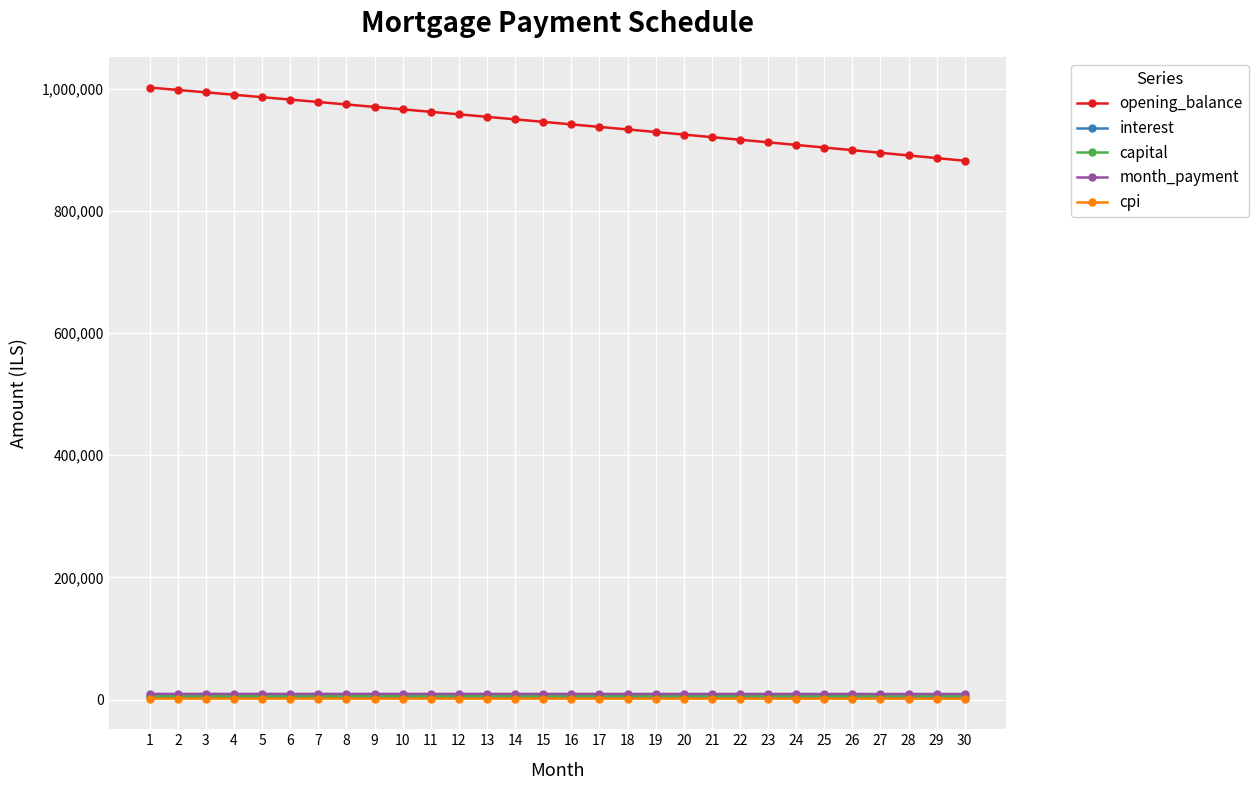

True or false: interest and capital intersect in this chart.

False